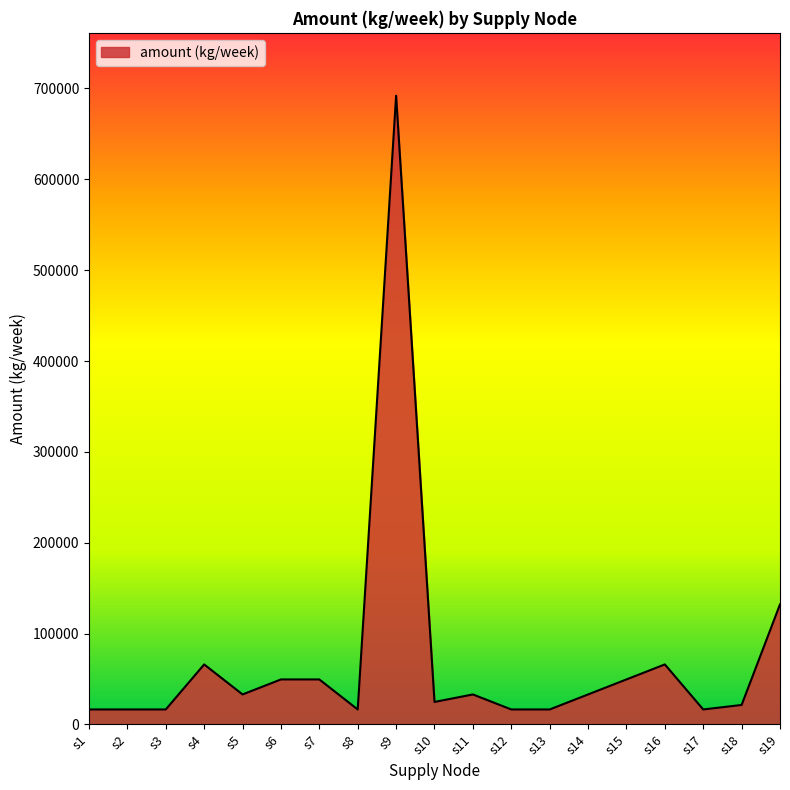

Approximately how many times larger is the value at s8 compared to s17?

1.0